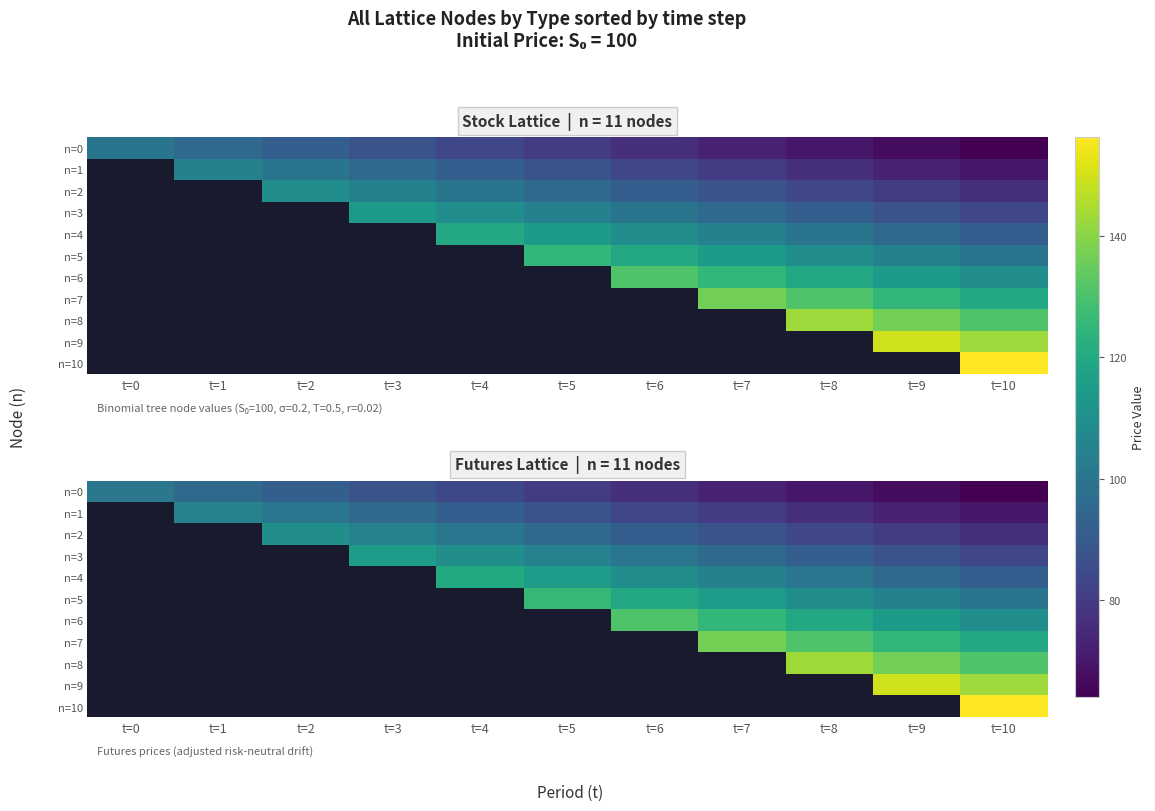

Is the value of n=6 at t=8 greater than the value of n=9 at t=6?

No